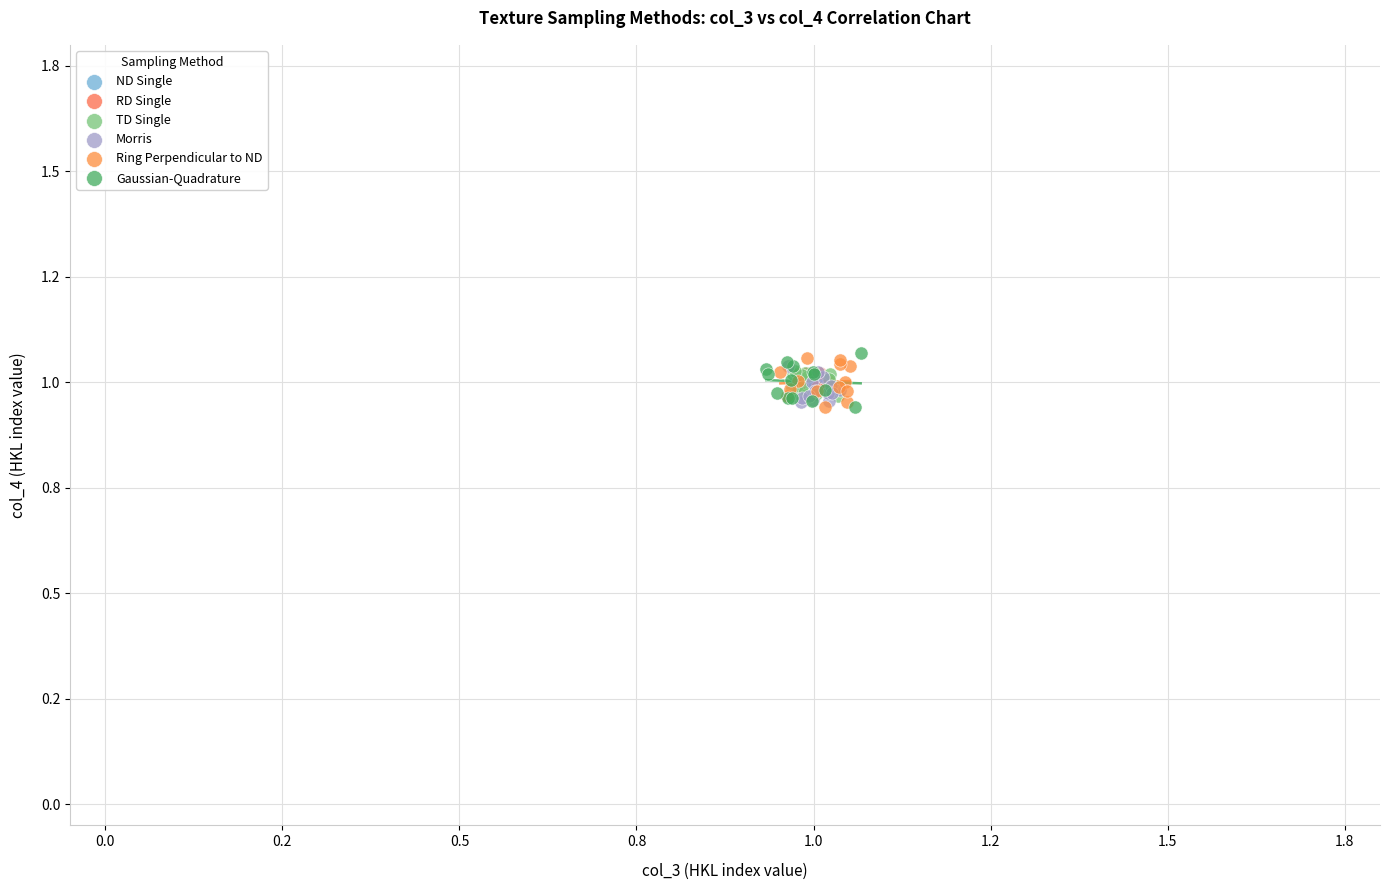

What are all the series names shown in the legend?

ND Single, RD Single, TD Single, Morris, Ring Perpendicular to ND, Gaussian-Quadrature